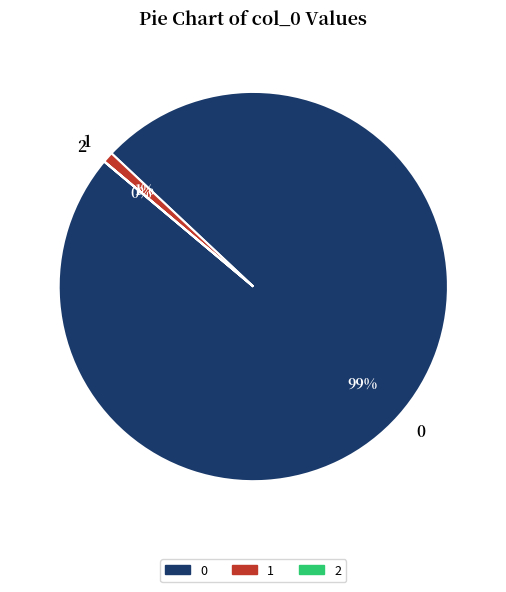

To the nearest percent, what percentage of the pie is 1?

1%